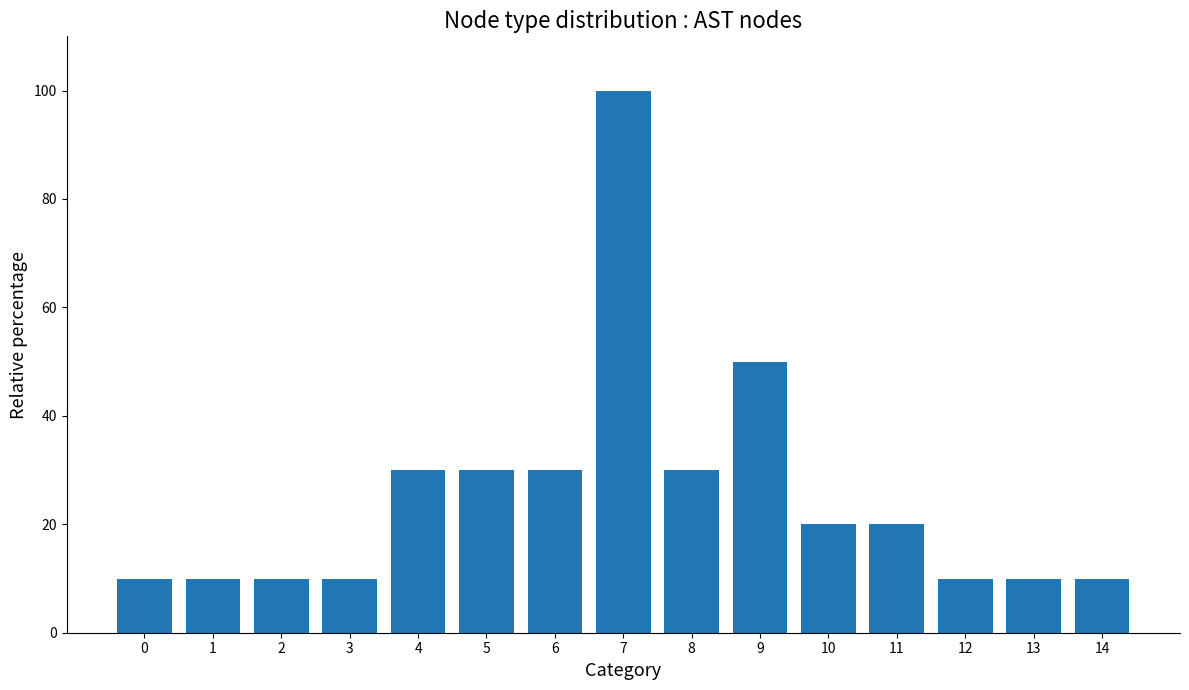

What is the greatest value displayed?

100